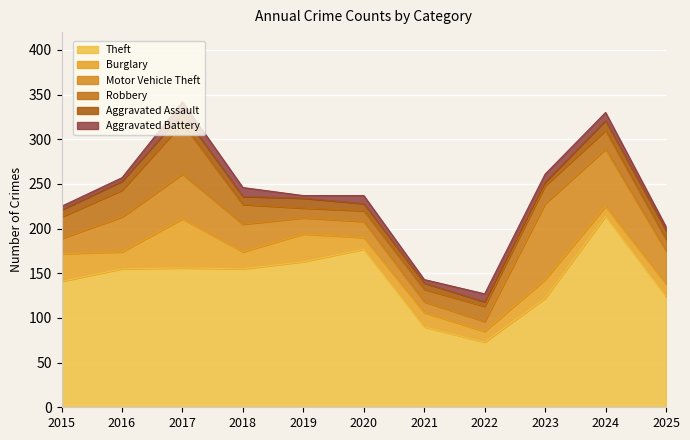

How many lines are shown in the chart?

6